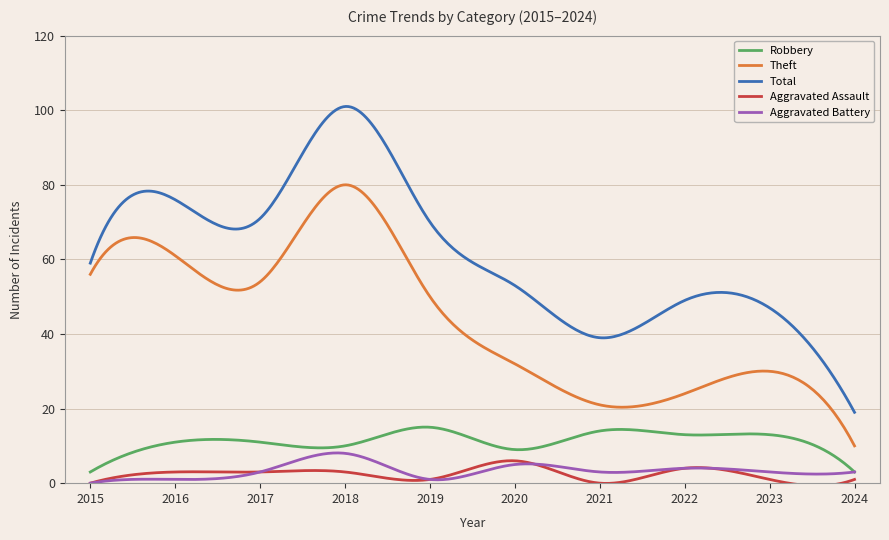

True or false: Aggravated Assault and Total intersect in this chart.

False